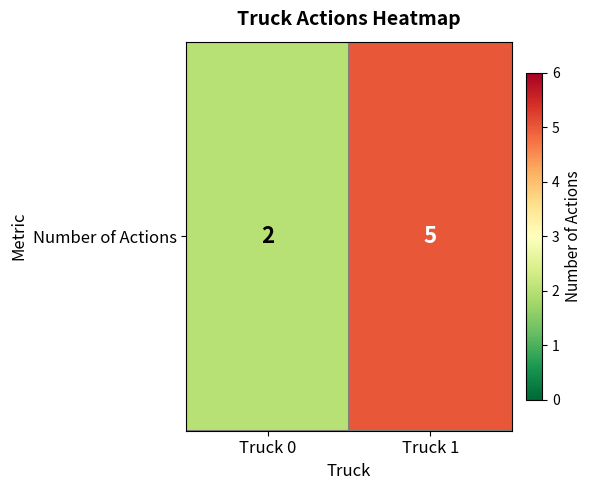

What is the maximum value shown in the chart?

5